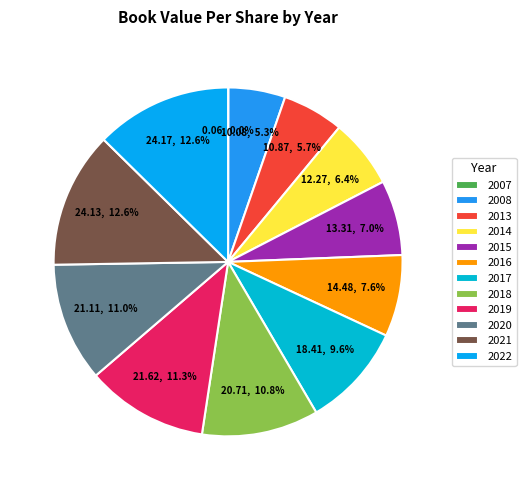

Does any single category account for the majority?

No